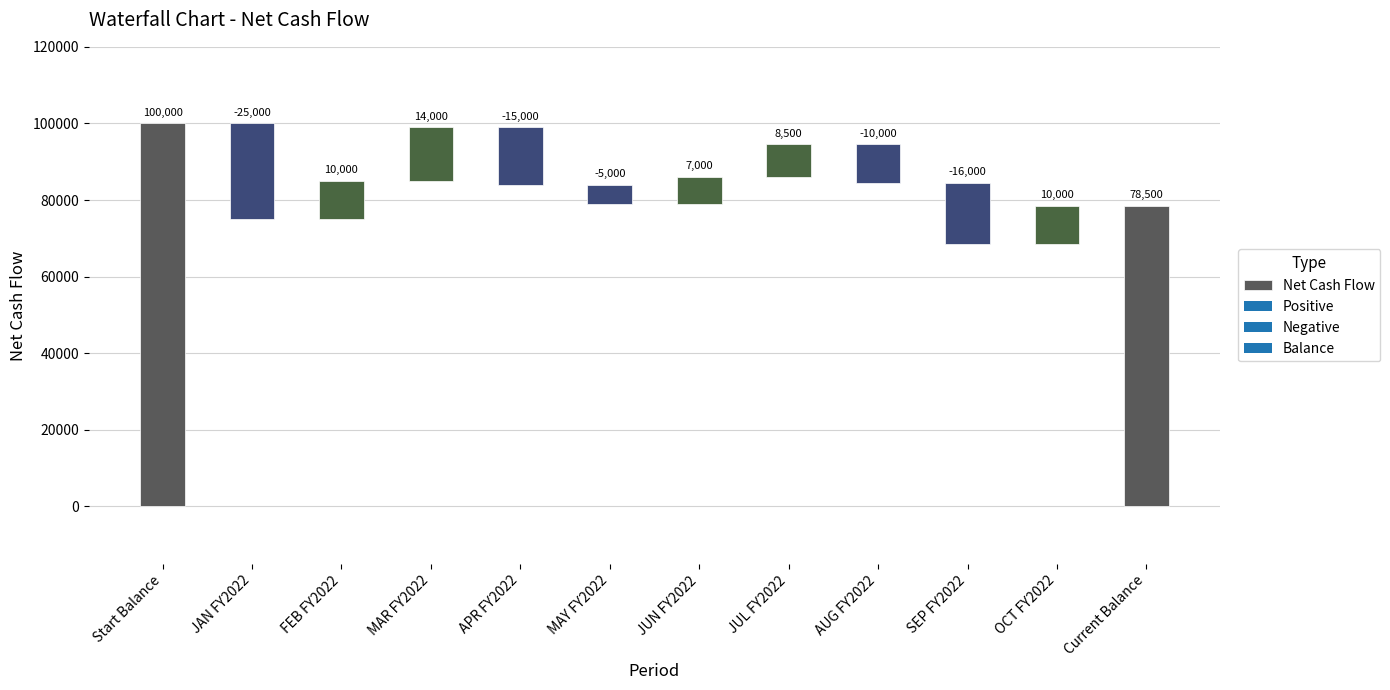

What is the difference between the second highest and minimum values?

73500